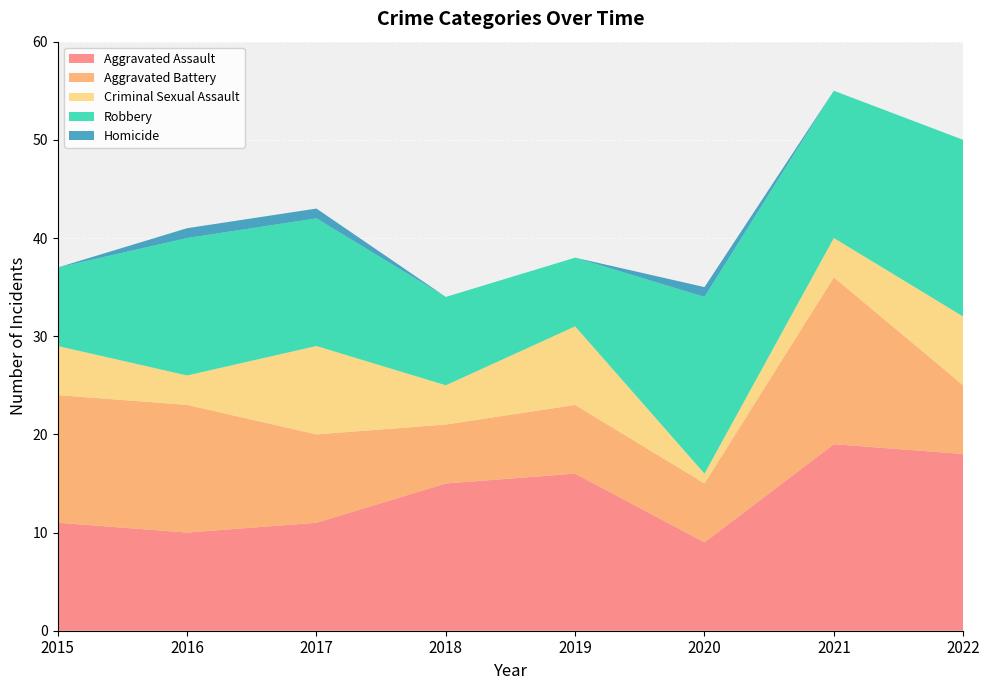

Reading left to right, list all the values displayed in this chart.

Aggravated Assault: 11	10	11	15	16	9	19	18
Aggravated Battery: 13	13	9	6	7	6	17	7
Criminal Sexual Assault: 5	3	9	4	8	1	4	7
Robbery: 8	14	13	9	7	18	15	18
Homicide: 0	1	1	0	0	1	0	0